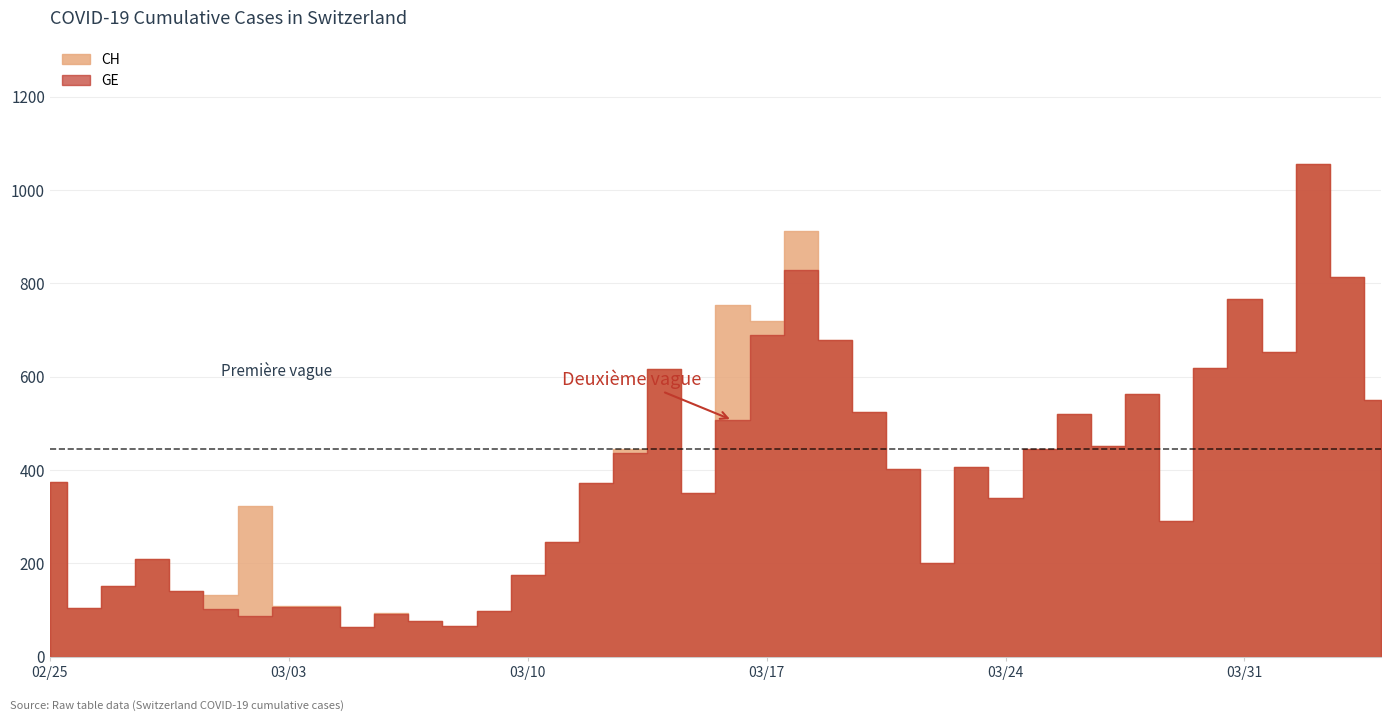

Rank the series at 37 from highest to lowest value.

CH, GE